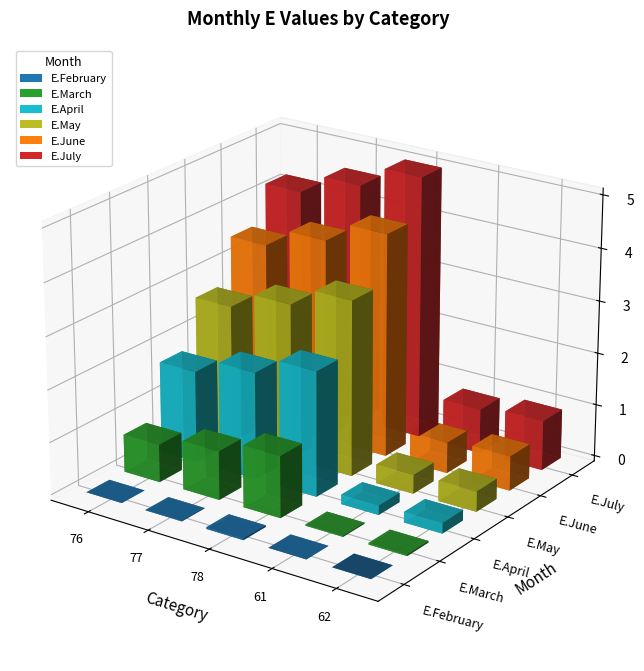

List the series in order of their peak value, lowest first.

E.February, E.March, E.April, E.May, E.June, E.July